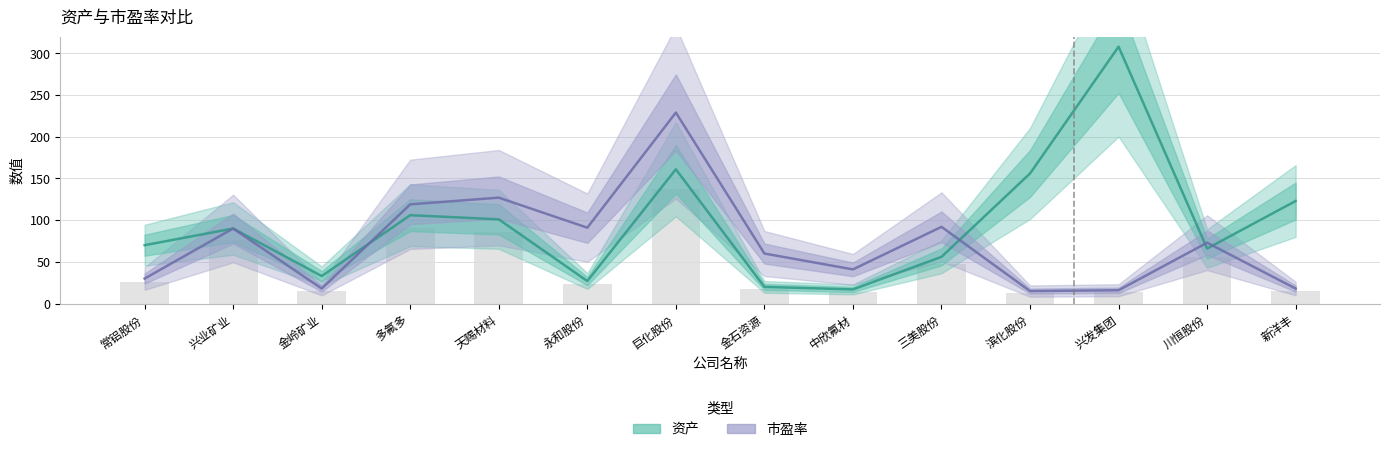

What is the average value of the 市盈率 series?

73